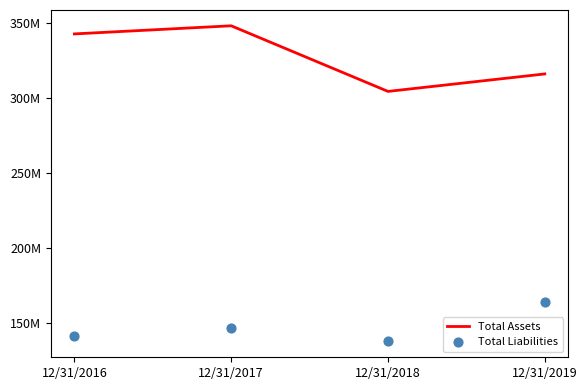

Which series reaches the minimum Y coordinate?

Total Liabilities